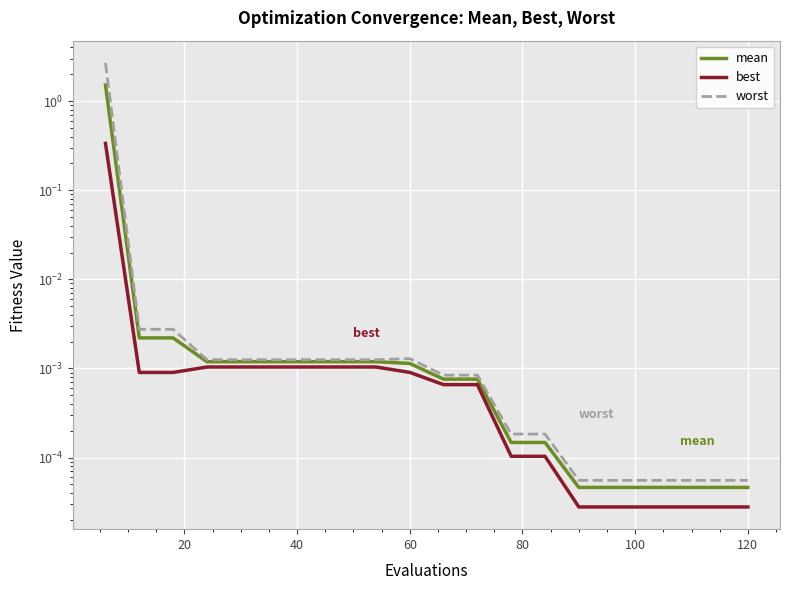

What is the maximum value for worst?

2.7